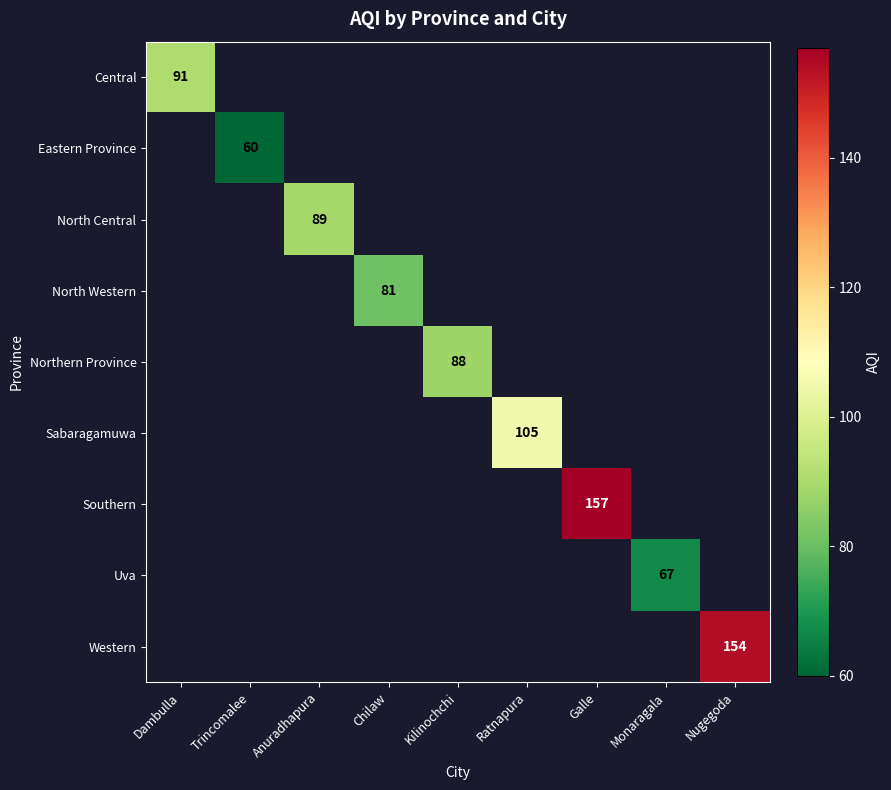

The value of Southern at Galle is 58. True or false?

False